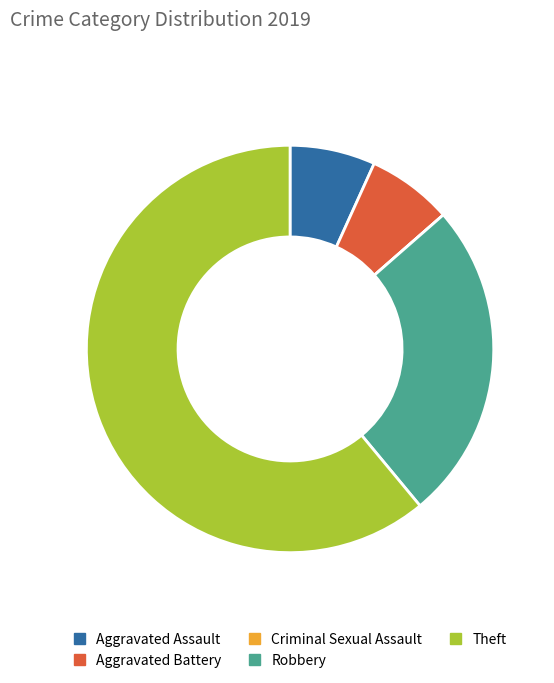

Does Aggravated Assault account for over 50% of the chart?

No